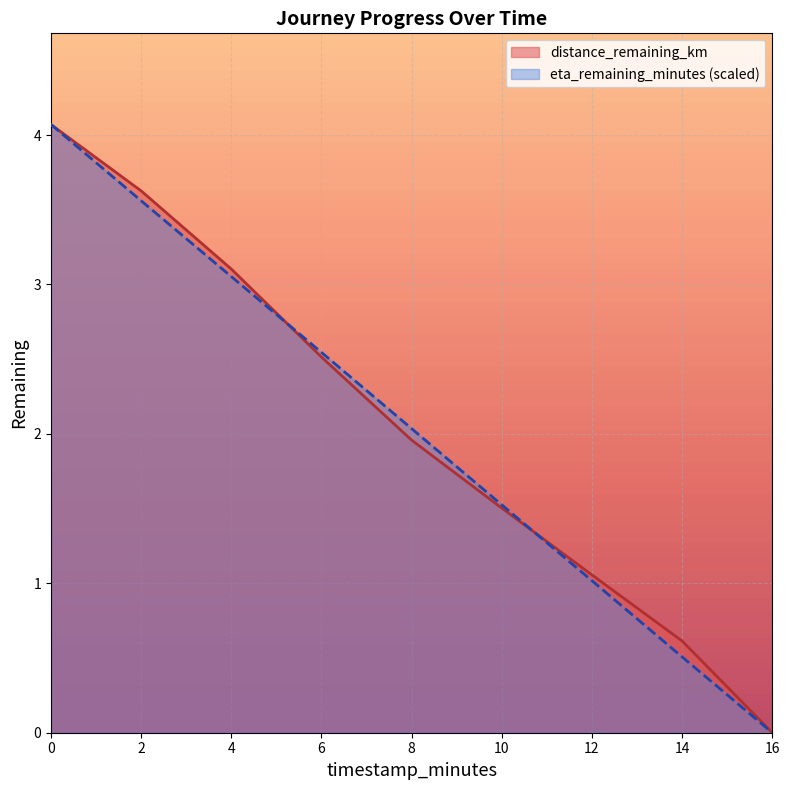

How many data points does each series have?

9